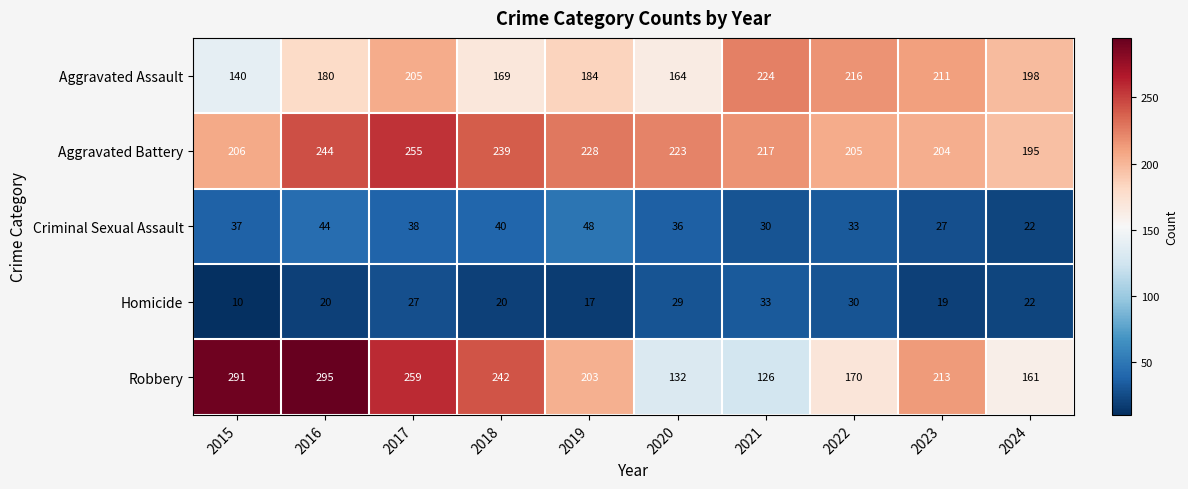

Is it true that Aggravated Assault equals 198 at 2024?

True